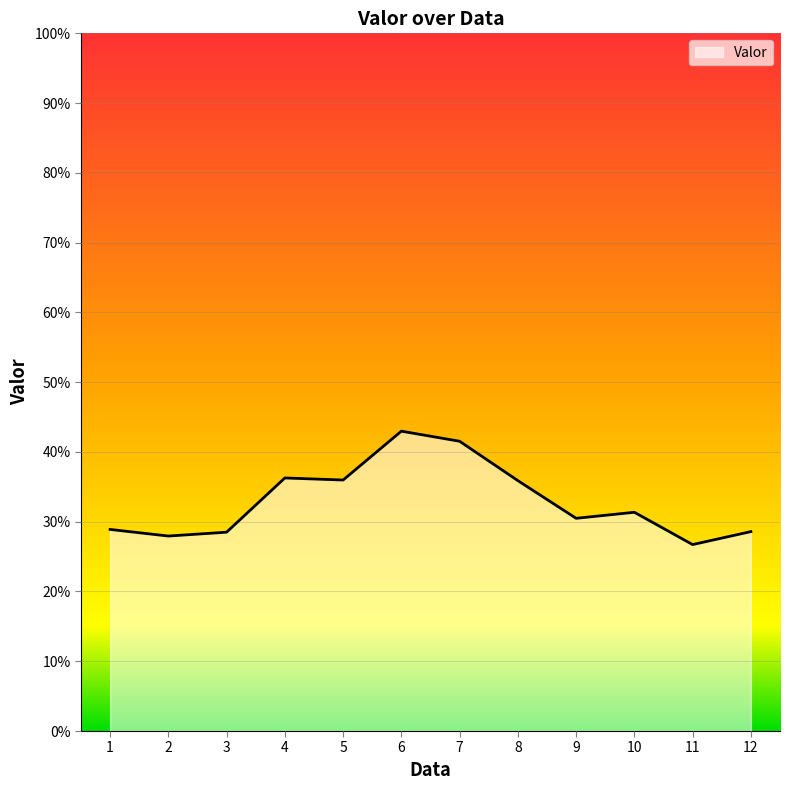

What is the sum of all values?

395.1